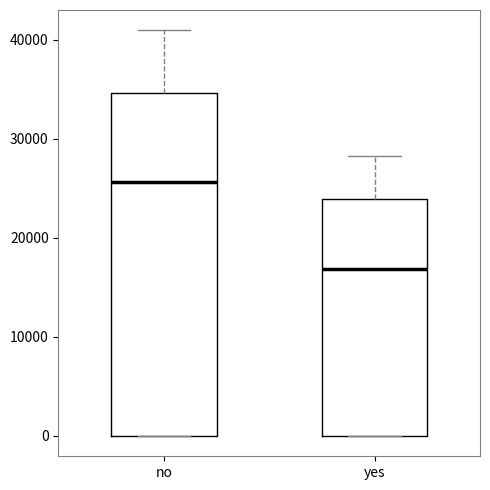

Which box has the highest median line?

no